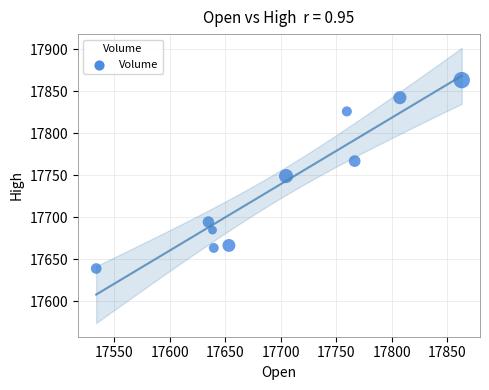

What is the average Y value?

17739.3